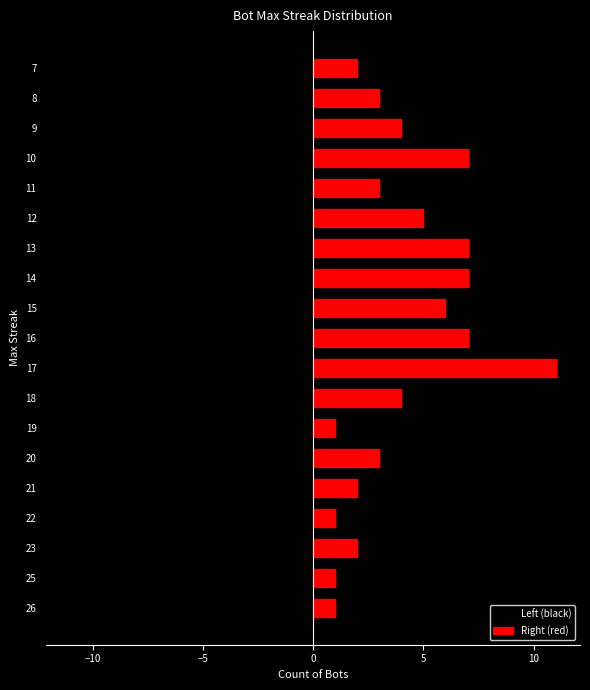

Which series has the widest spread of values?

Left (black)